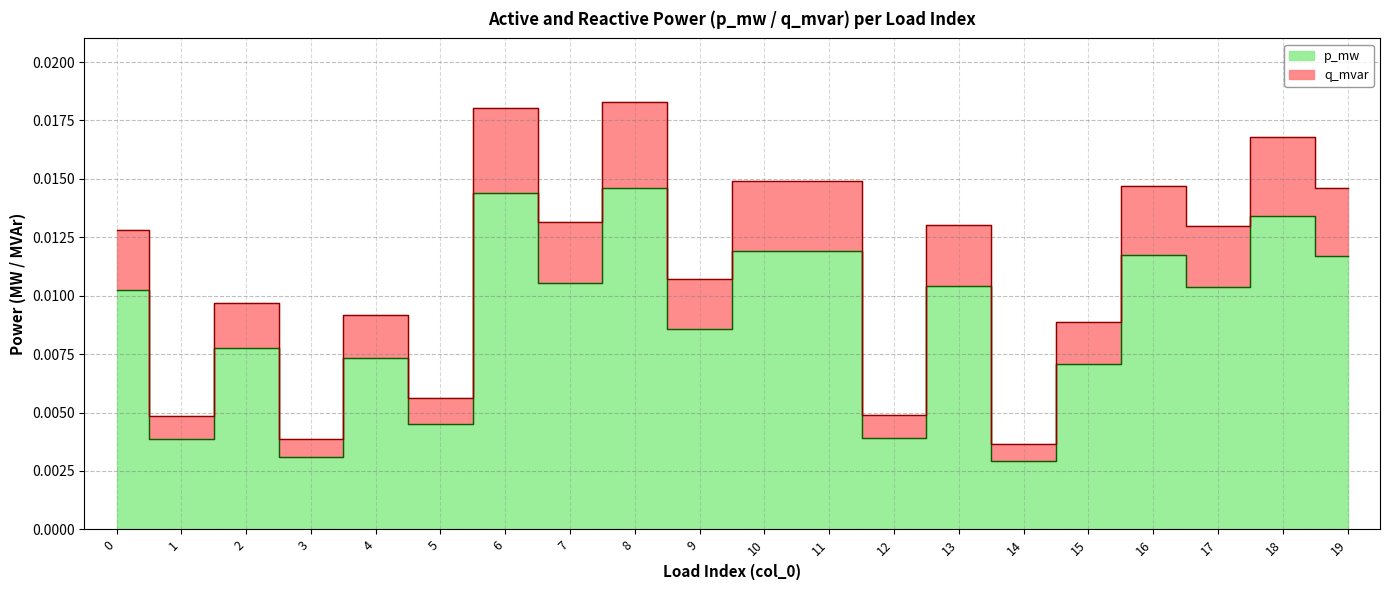

At how many categories does at least one series exceed 0?

20